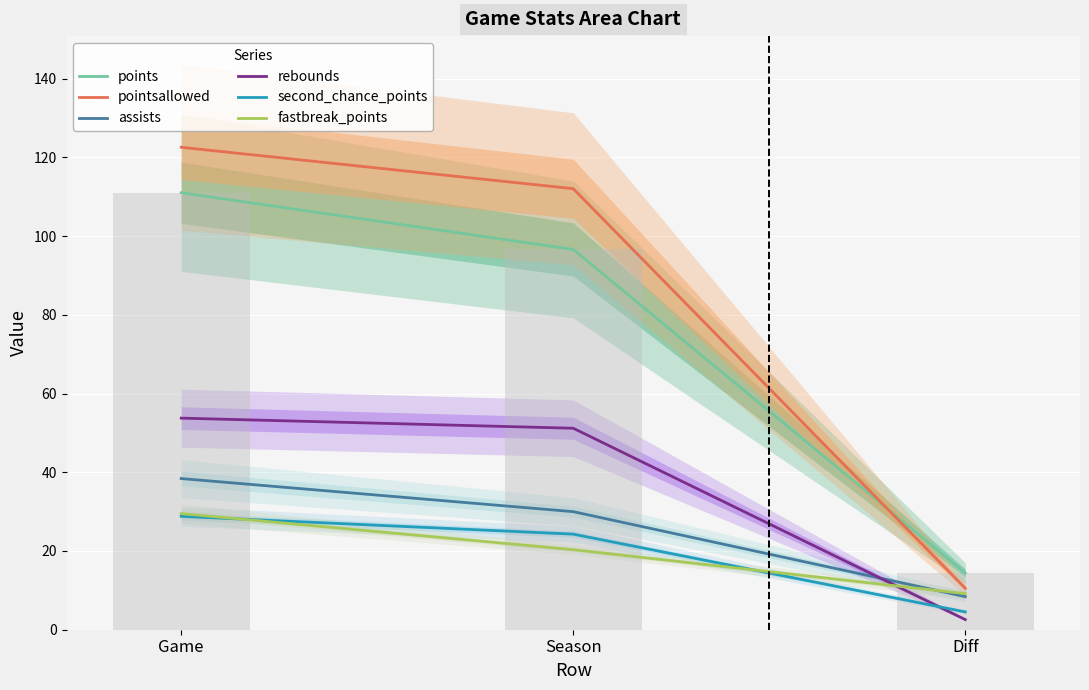

At which label does assists reach its minimum?

Diff